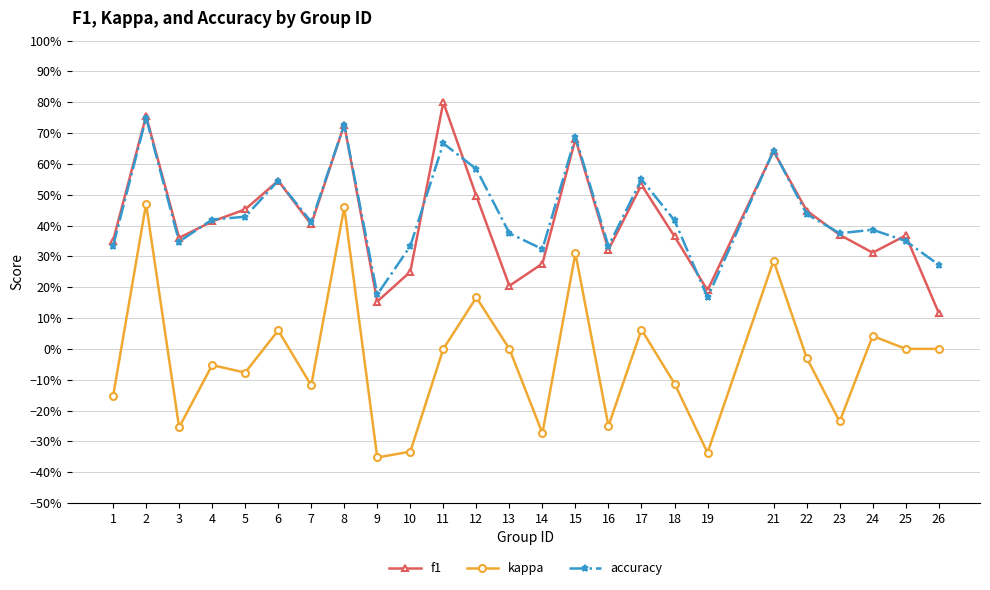

What are all the series names shown in the legend?

f1, kappa, accuracy